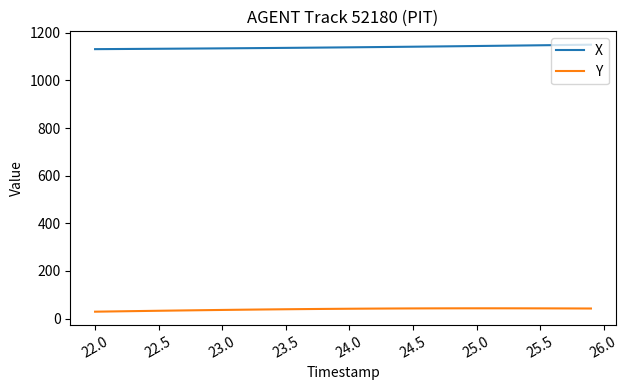

Which series has the largest total across all categories?

X